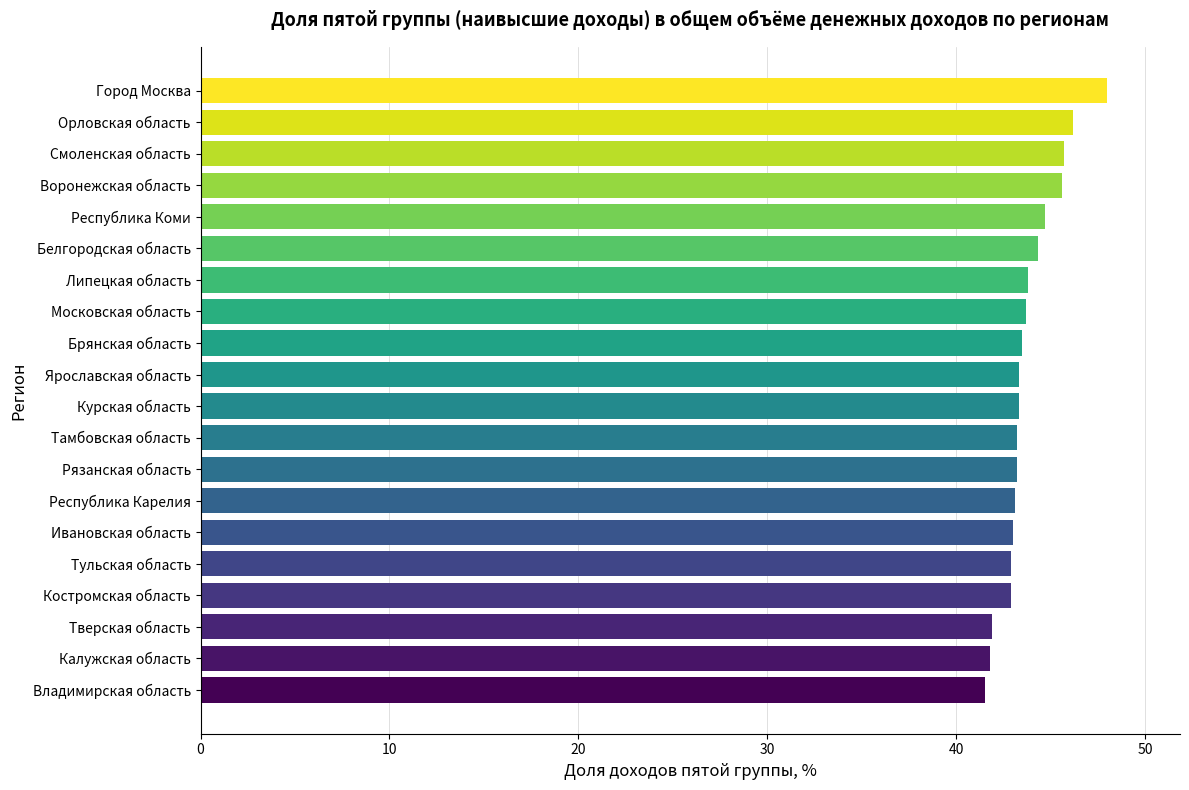

How many distinct data groups are displayed?

1